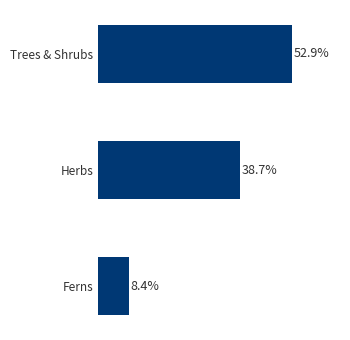

At which label is the value closest to 30?

Herbs